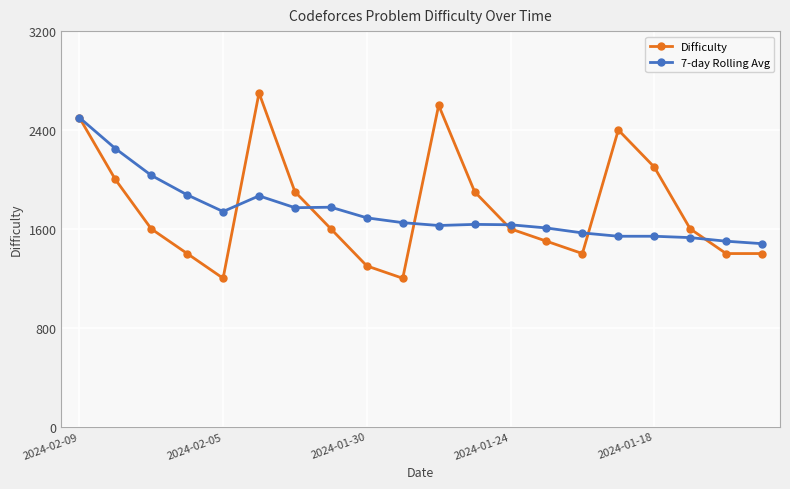

In Difficulty, how many points are higher than both neighbors (excluding endpoints)?

3